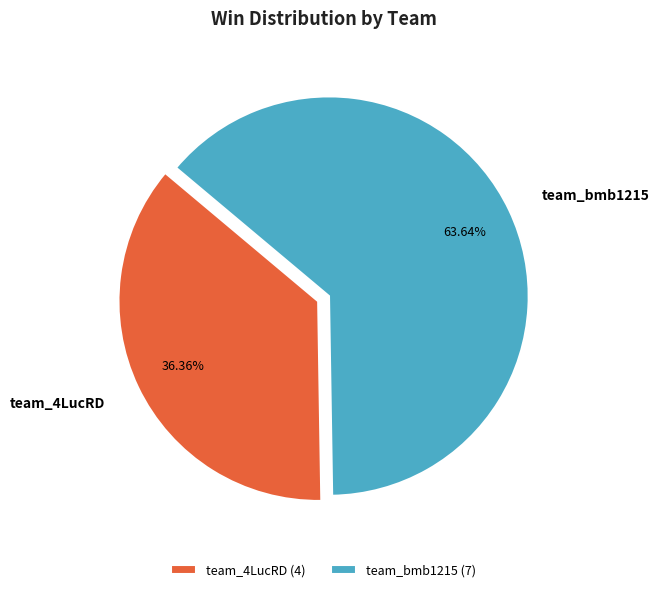

To the nearest percent, what percentage of the pie is team_bmb1215?

64%